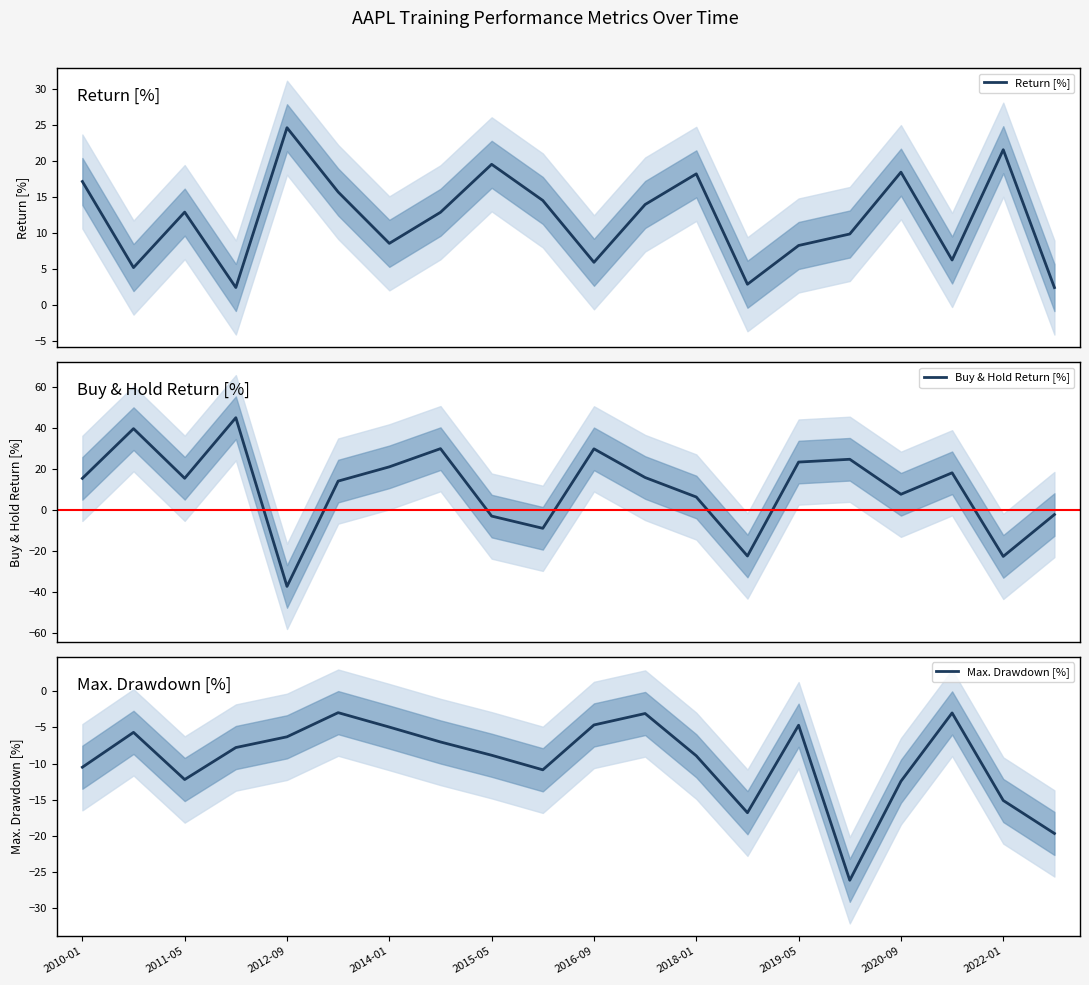

What is the lowest value of the Return [%] series?

2.4